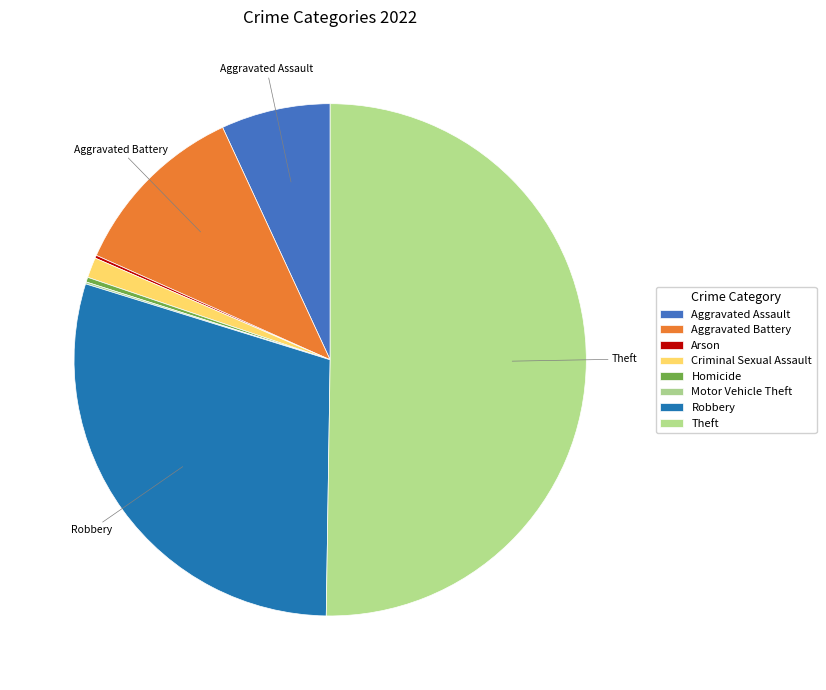

Rank the categories by value from lowest to highest.

Motor Vehicle Theft, Arson, Homicide, Criminal Sexual Assault, Aggravated Assault, Aggravated Battery, Robbery, Theft